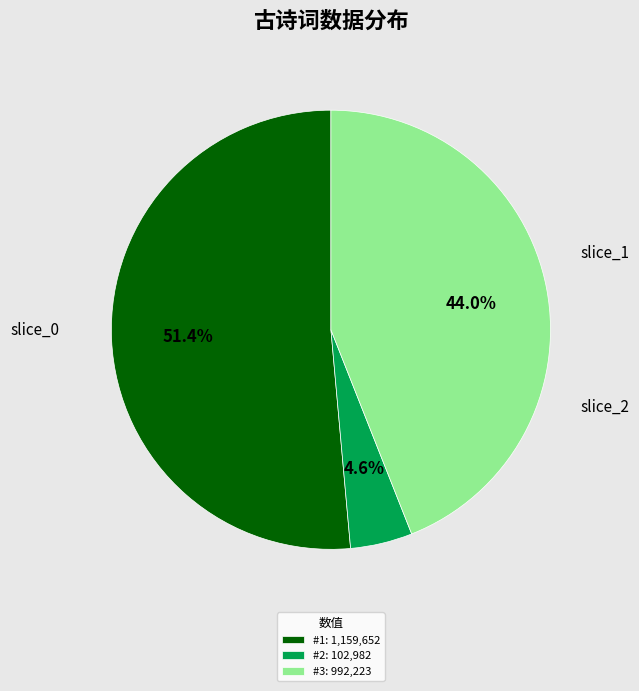

Is #1: 1,159,652 the majority of the pie?

Yes